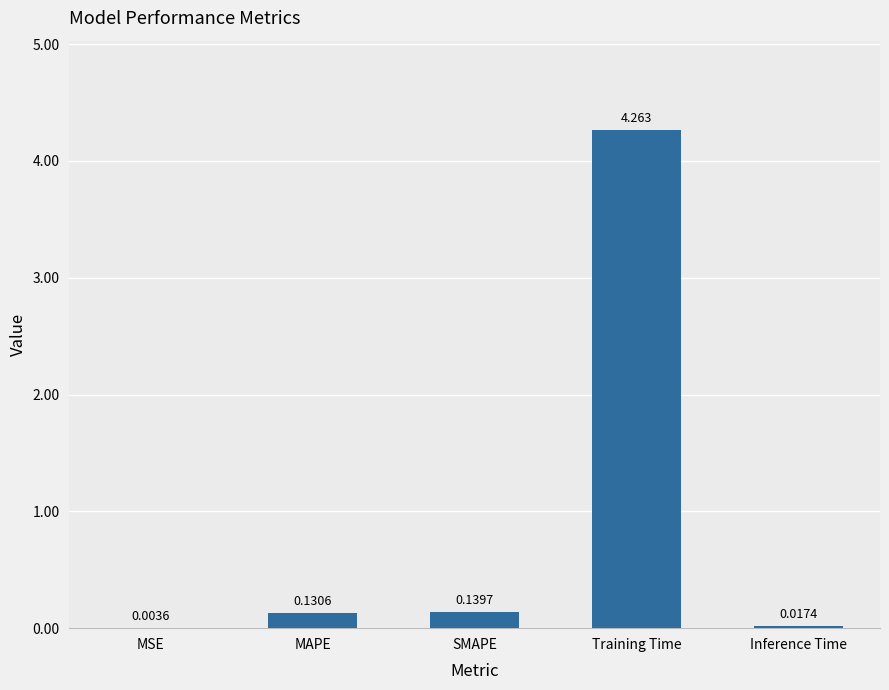

Where is the data nearest to the value 2?

SMAPE